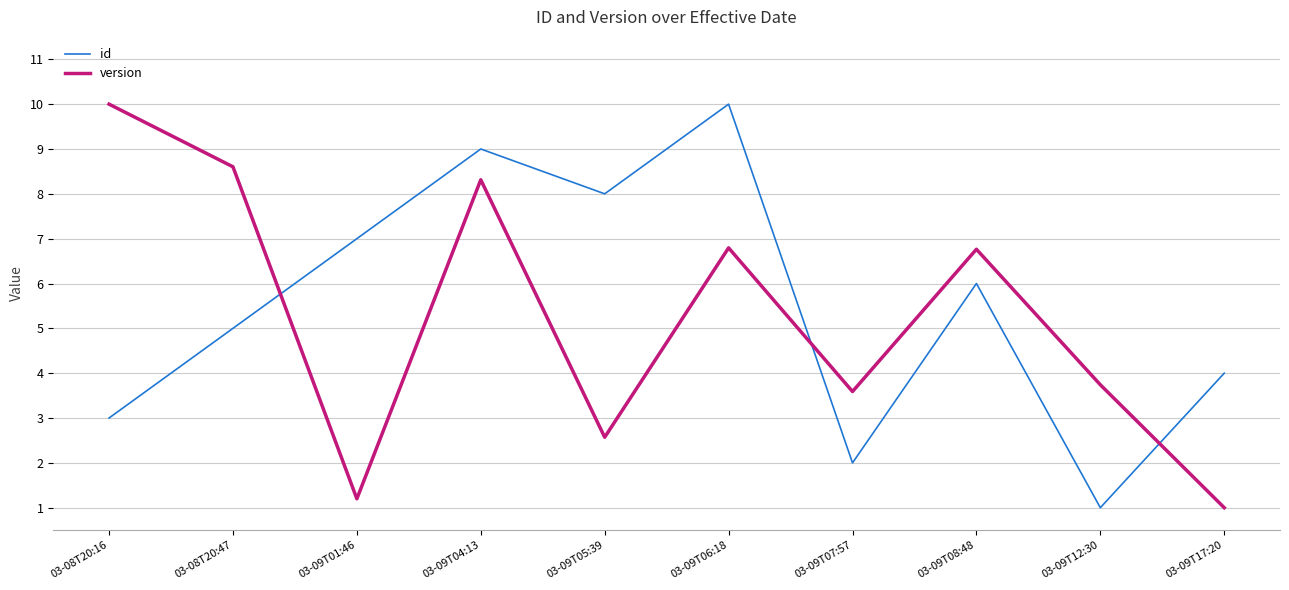

Where is the first local minimum for version?

03-09T01:46